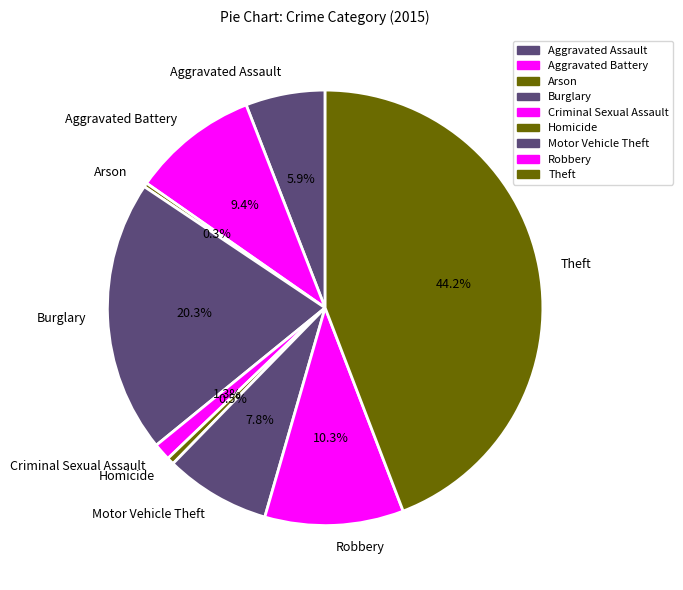

How many slices are in this pie chart?

9